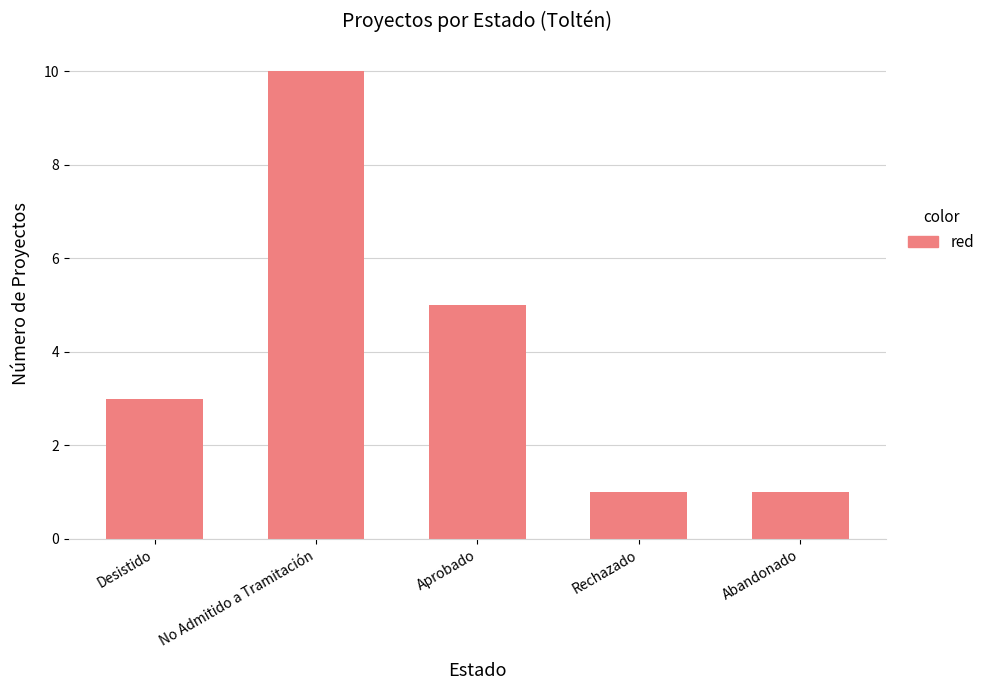

Between Aprobado and Rechazado, which is larger?

Aprobado